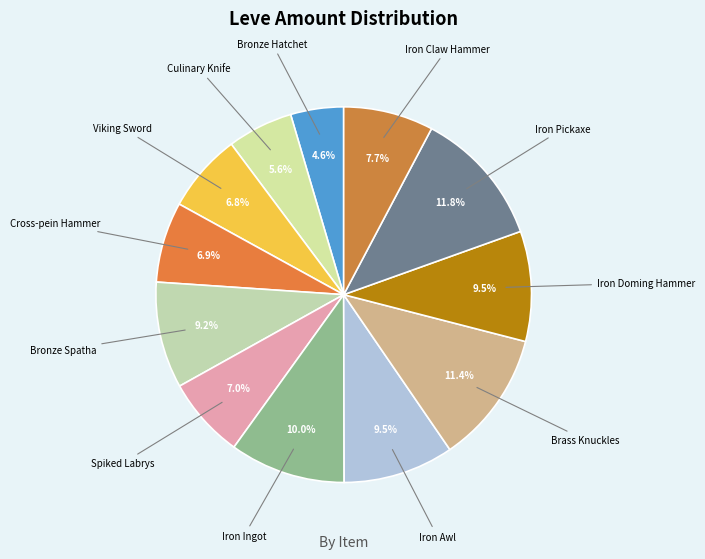

How many segments does this pie chart have?

12